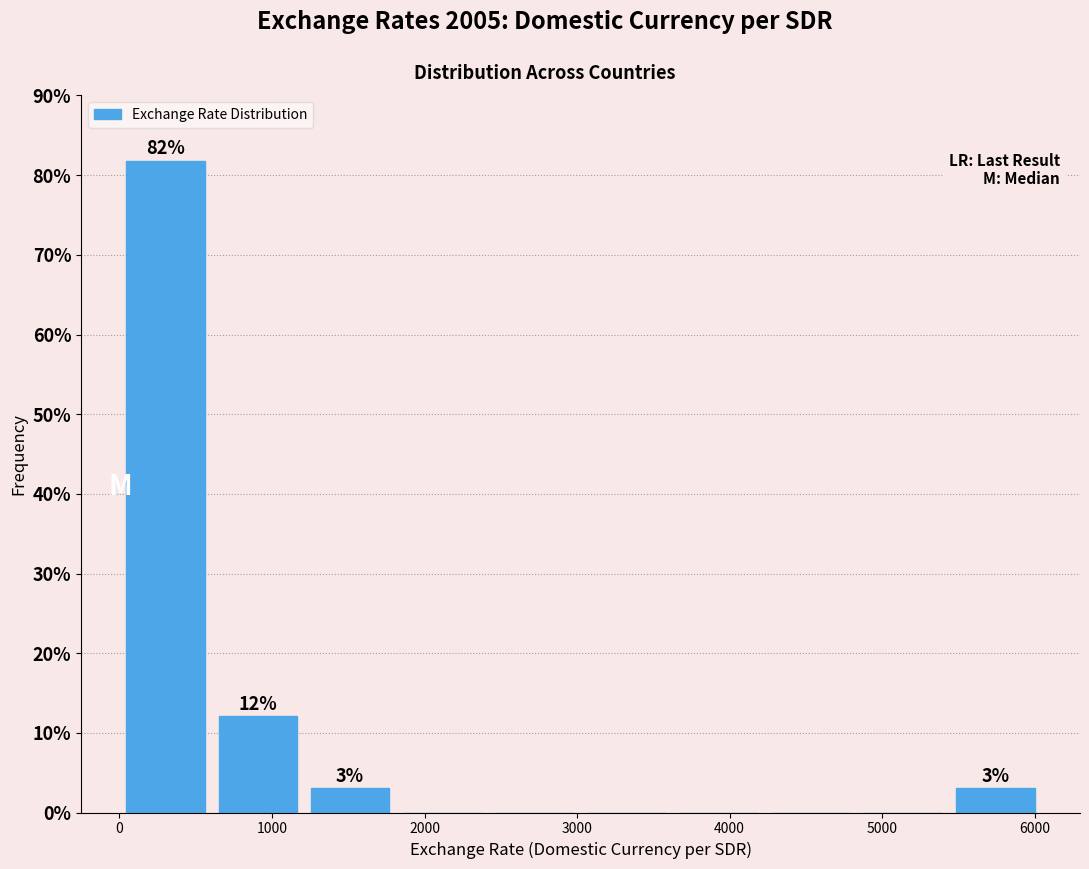

Over which range of the x-axis is the bar tallest?

0 to 600